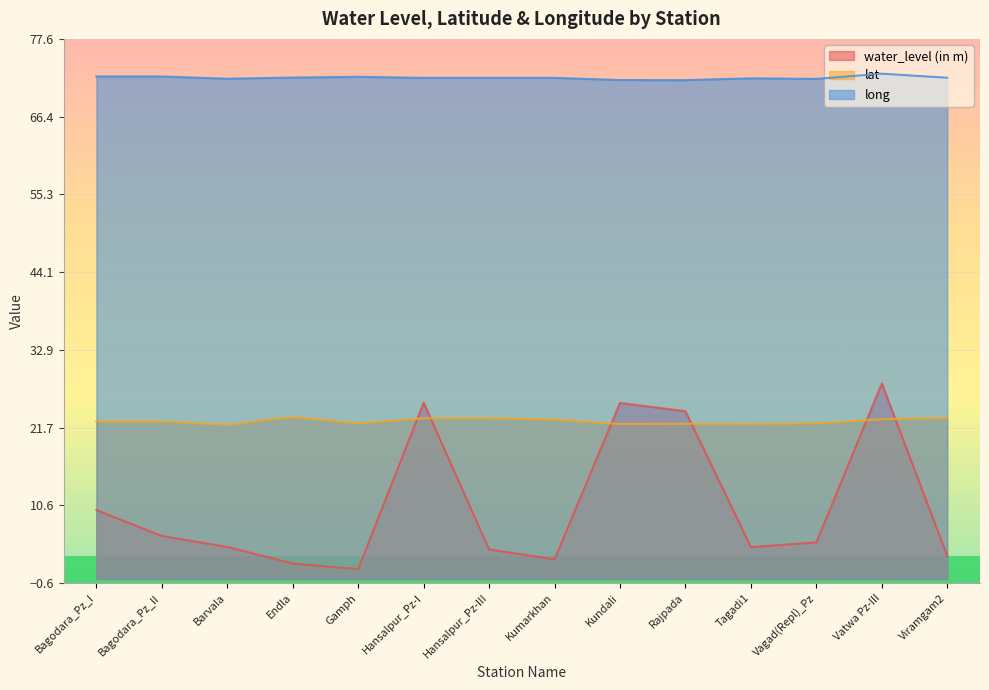

List the series in order of their overall mean, highest first.

long, lat, water_level (in m)